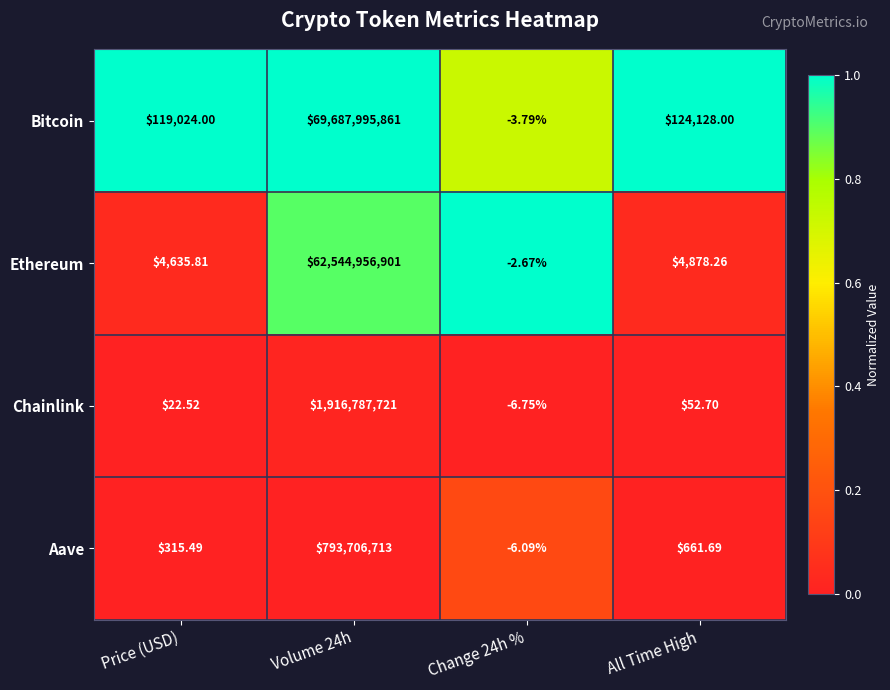

Which series changed the most between Price (USD) and Volume 24h?

Bitcoin